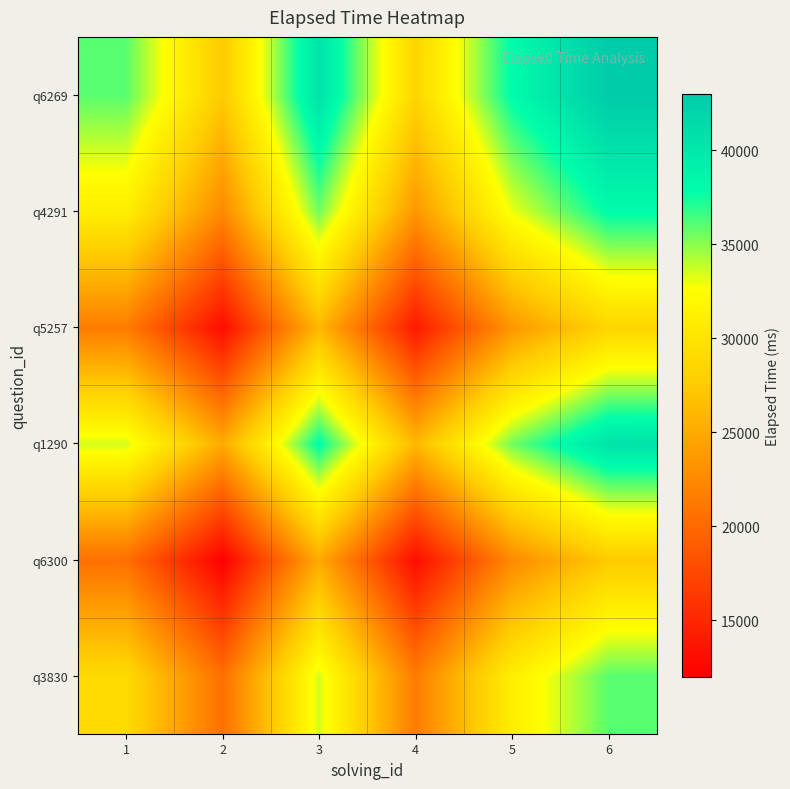

Reading left to right, what are all the values shown in this chart?

q3830: 1=29000	2=20500	3=33500	4=21500	5=31000	6=36000
q6300: 1=20500	2=12000	3=25000	4=13000	5=22500	6=27500
q1290: 1=33500	2=25000	3=38000	4=26000	5=35500	6=40500
q5257: 1=21500	2=13000	3=26000	4=14000	5=23500	6=28500
q4291: 1=31000	2=22500	3=35500	4=23500	5=33000	6=38000
q6269: 1=36000	2=27500	3=40500	4=28500	5=38000	6=43000